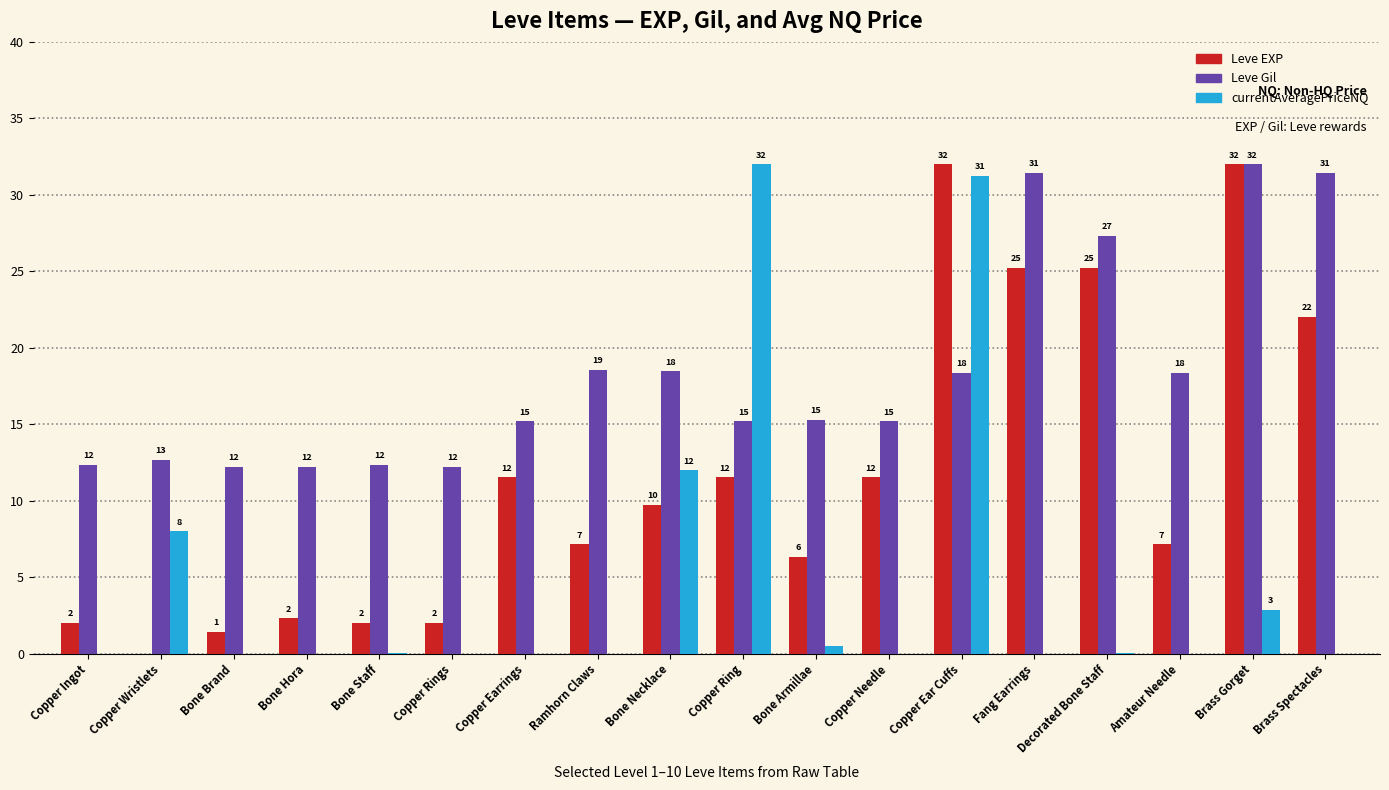

How many groups of bars are there?

18